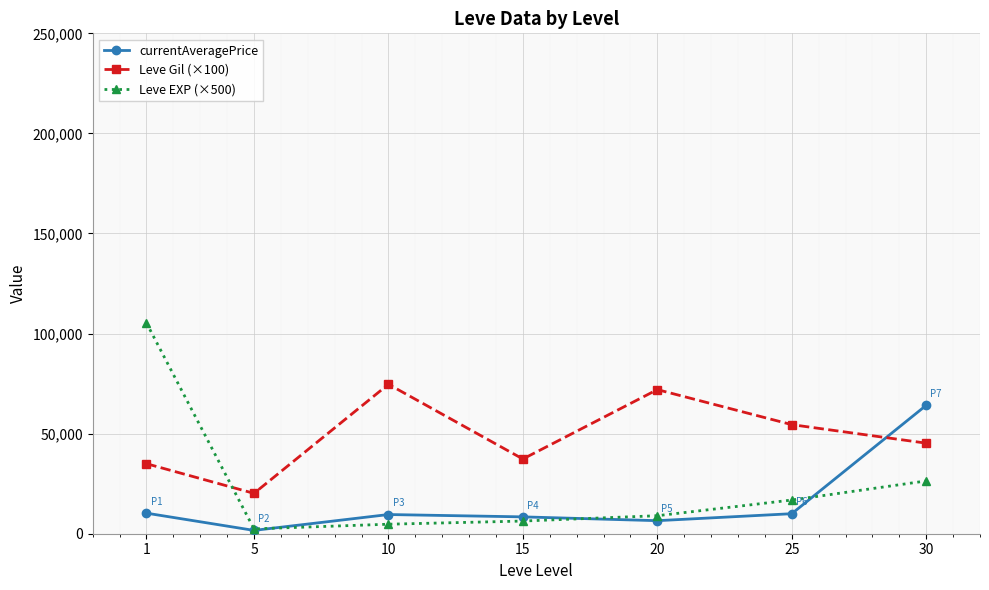

Read the Leve Gil (×100) value at 5.

20166.7